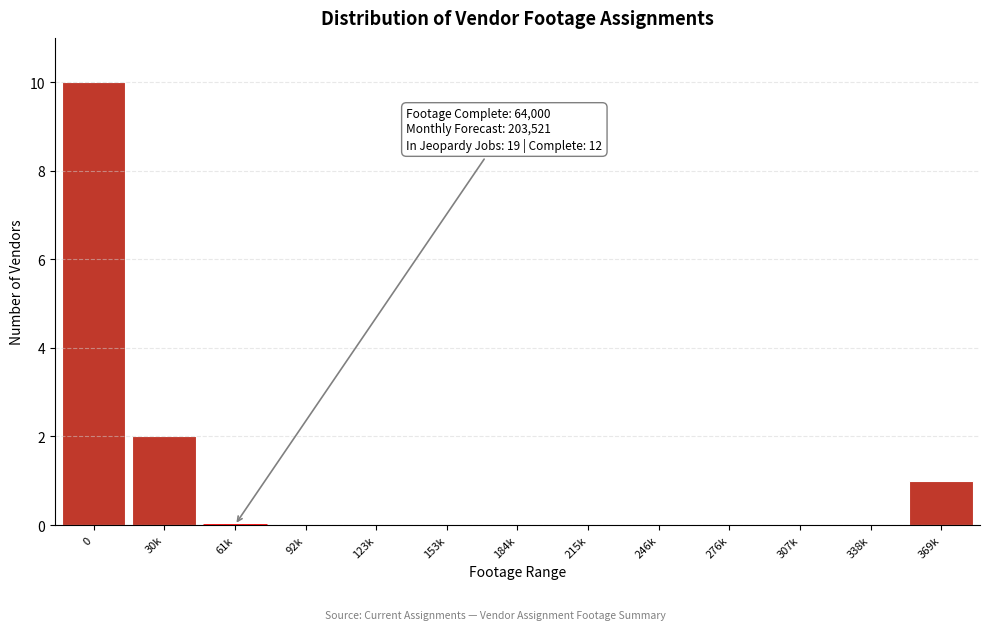

Reading right to left, list all the values displayed in this chart.

369k=1	338k=0	307k=0	276k=0	246k=0	215k=0	184k=0	153k=0	123k=0	92k=0	61k=0	30k=2	0=10